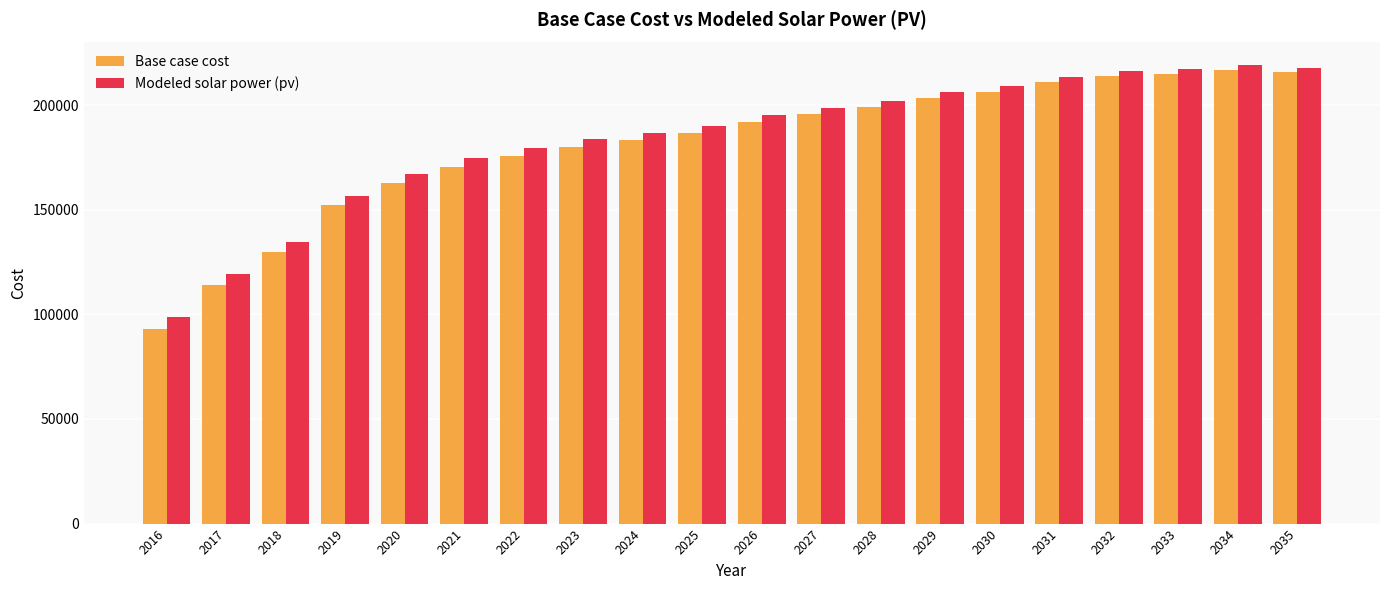

What is the maximum value for Modeled solar power (pv)?

218921.3